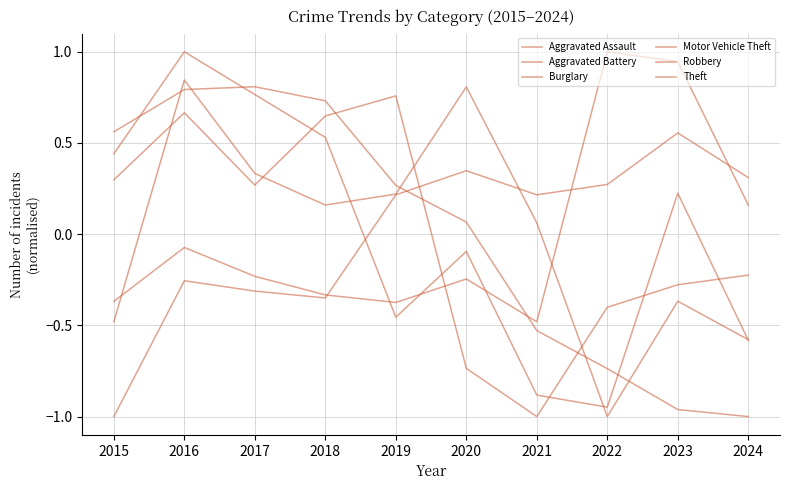

Does the chart display data point markers on the line(s)?

No